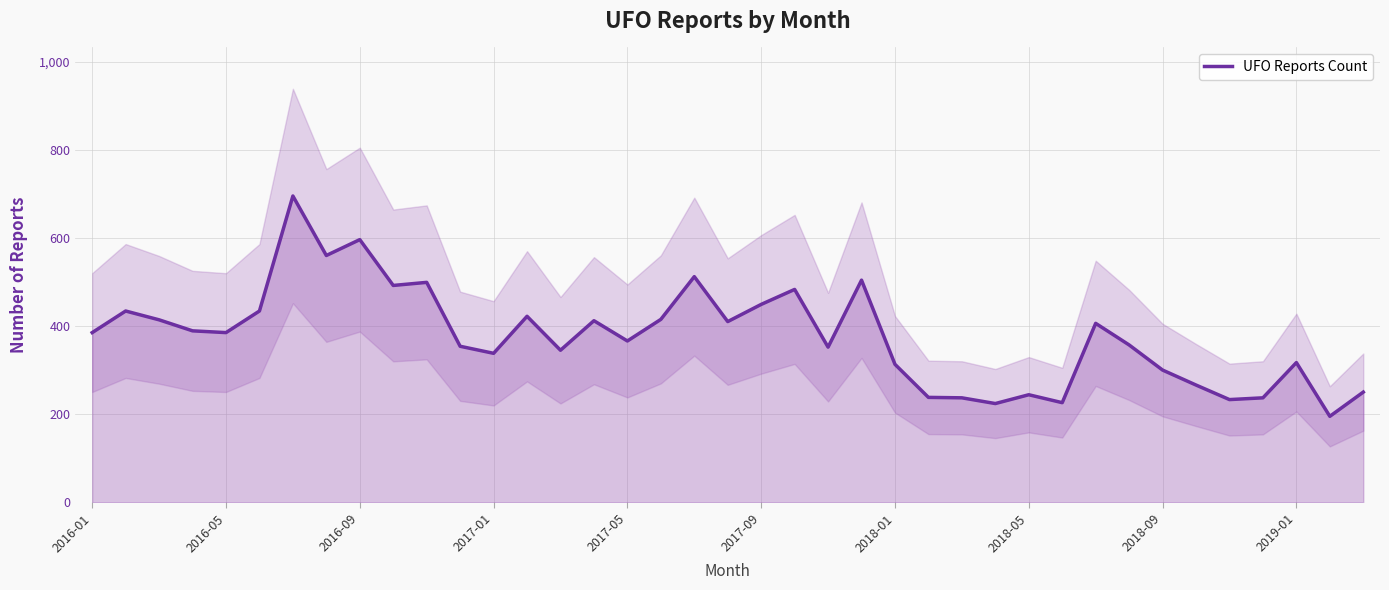

What is the value of the 34th point from the left?

266